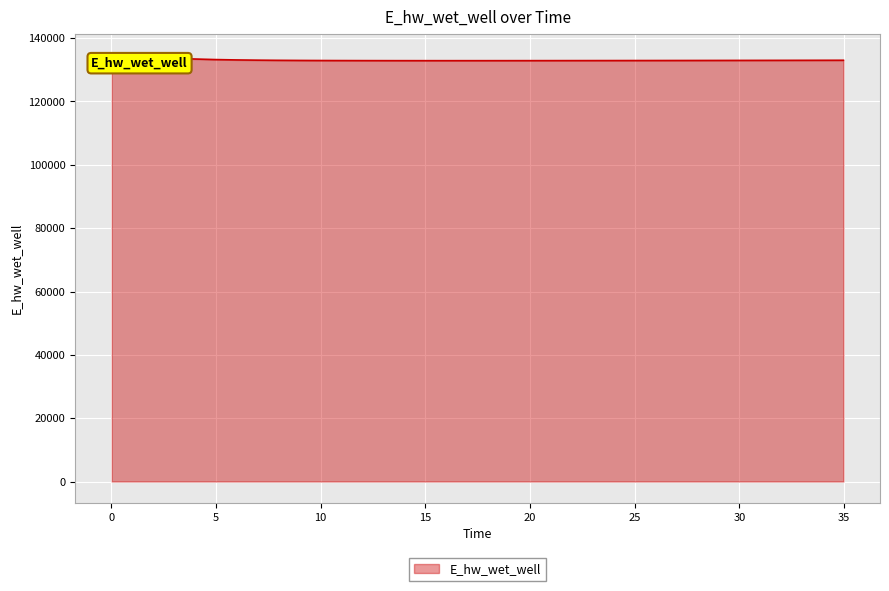

What is the greatest value displayed?

134628.0